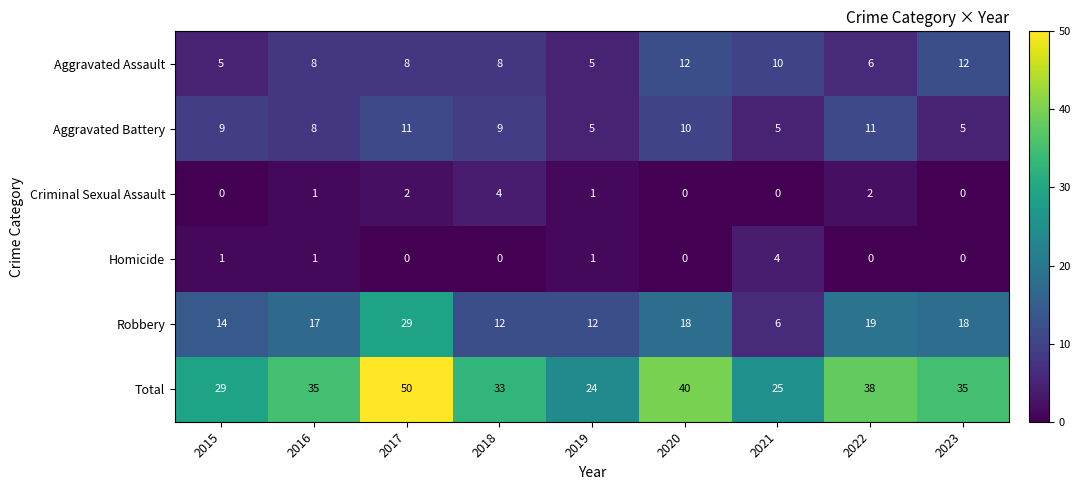

What is the highest value of the Criminal Sexual Assault series?

4